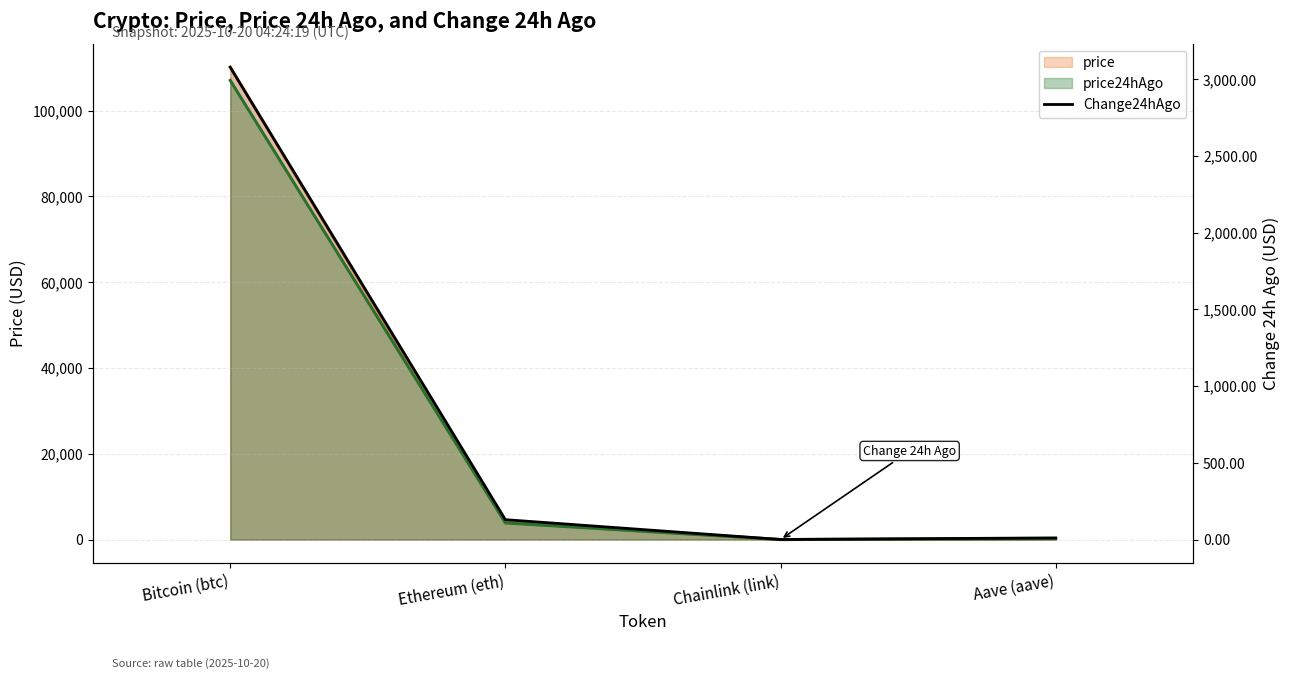

What is the minimum value shown in the chart?

0.8